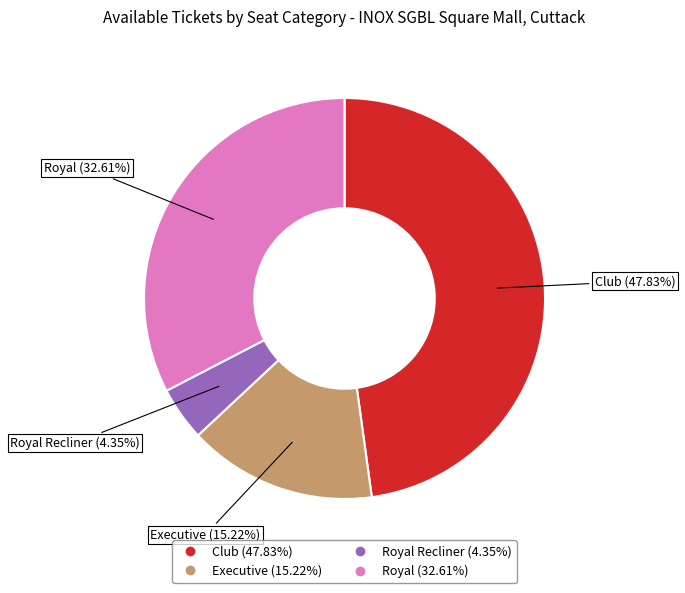

Is there any slice that represents more than half of the pie?

No